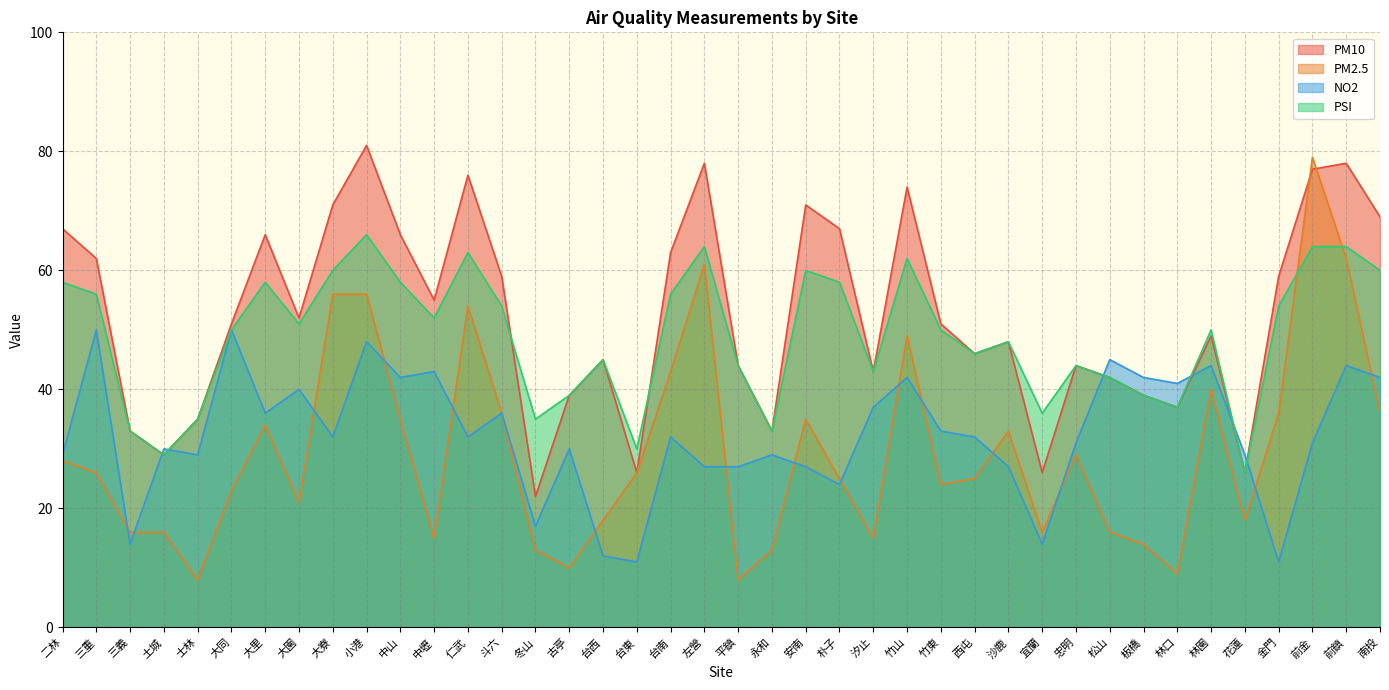

At which category does NO2 reach its first local valley?

三義